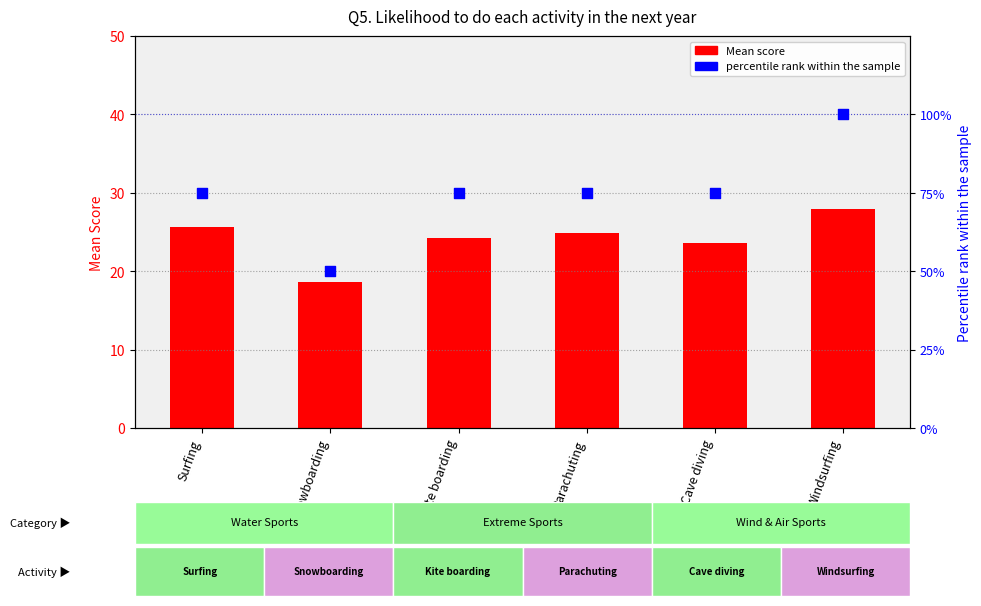

Which series has the widest spread of Y values?

percentile rank within the sample